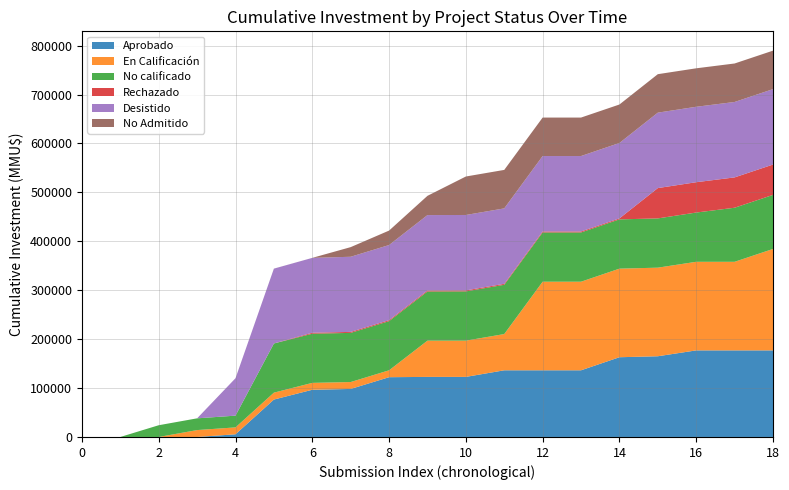

What is the maximum value for Aprobado?

177012